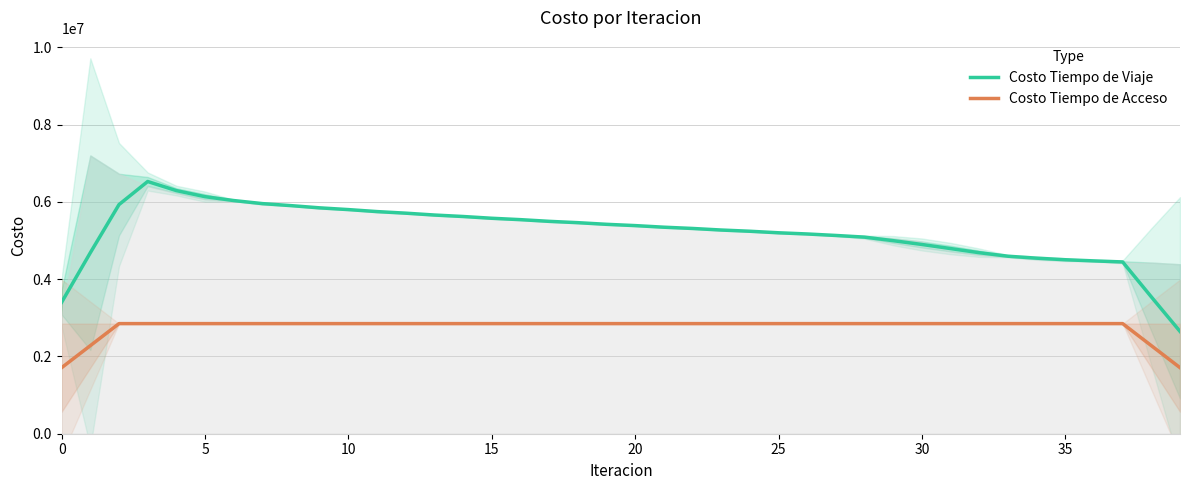

Reading left to right, transcribe all the data shown in this chart.

Costo Tiempo de Viaje: 3402305.1	4684358.9	5930315.3	6527457.9	6292340.7	6135060.9	6034691.0	5955484.3	5903124.1	5845709.8	5800566.2	5748860.0	5708010.3	5659887.5	5621857.4	5576254.7	5540262.7	5496559.8	5462116.2	5419777.4	5386377.6	5345004.4	5312348.8	5271836.2	5239986.3	5200448.1	5169536.9	5131167.8	5087895.6	4996091.7	4897655.3	4791792.3	4684886.3	4594208.9	4543465.5	4502901.3	4472874.7	4445752.9	3541337.5	2648478.2
Costo Tiempo de Acceso: 1709758.9	2279678.6	2849598.2	2849598.2	2849598.2	2849598.2	2849598.2	2849598.2	2849598.2	2849598.2	2849598.2	2849598.2	2849598.2	2849598.2	2849598.2	2849598.2	2849598.2	2849598.2	2849598.2	2849598.2	2849598.2	2849598.2	2849598.2	2849598.2	2849598.2	2849598.2	2849598.2	2849598.2	2849598.2	2849598.2	2849598.2	2849598.2	2849598.2	2849598.2	2849598.2	2849598.2	2849598.2	2849598.2	2279678.6	1709758.9